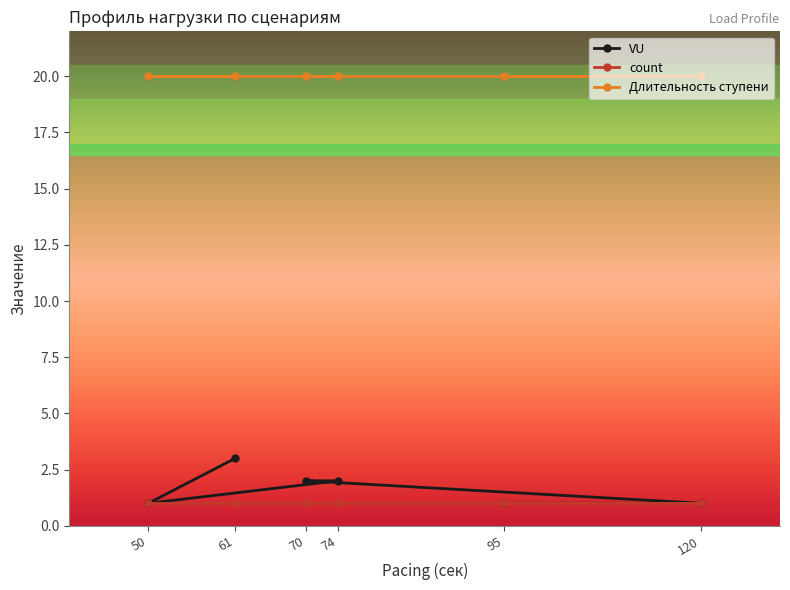

True or false: count has a value of 1 at 70.

True